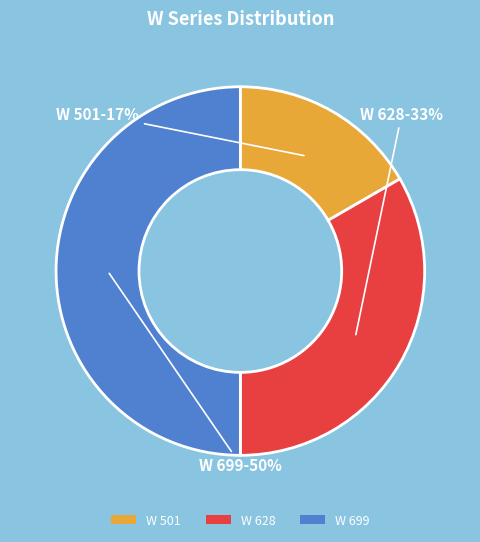

Which category has the biggest portion of the pie?

W 699